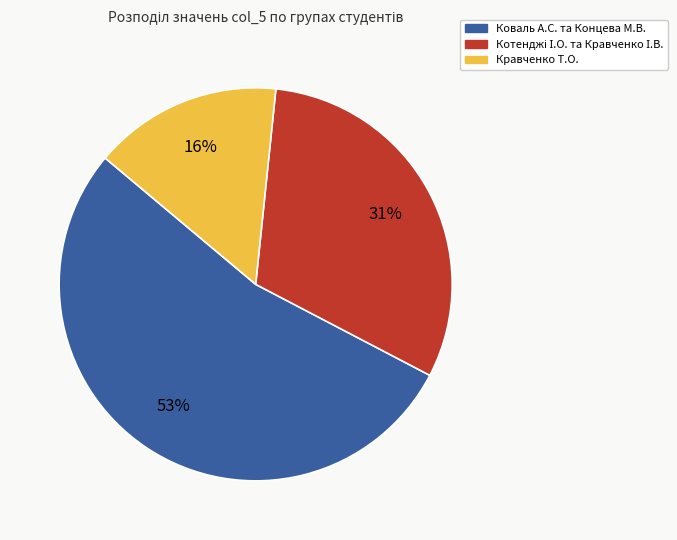

To the nearest percent, what is the average slice percentage?

33%